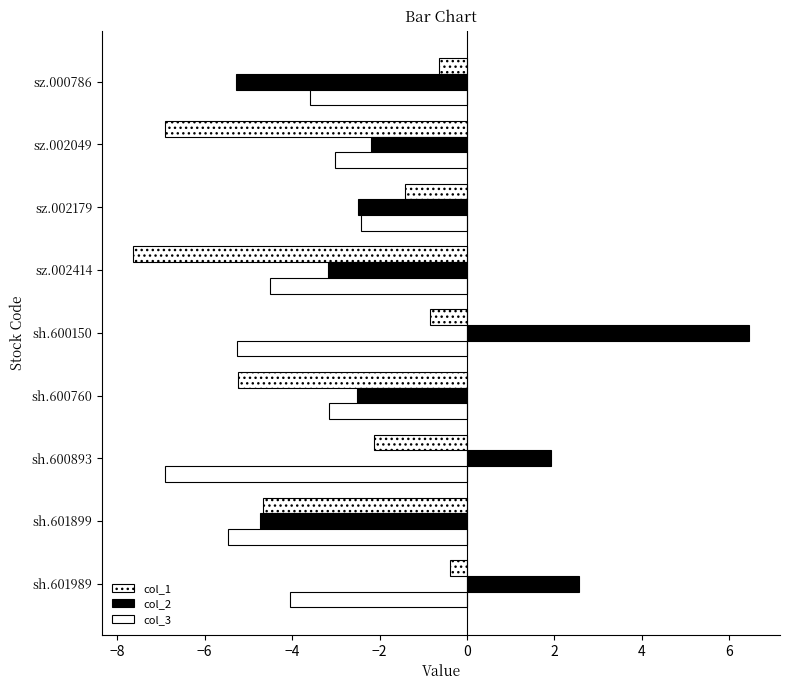

How many data points in col_3 are less than -4?

5